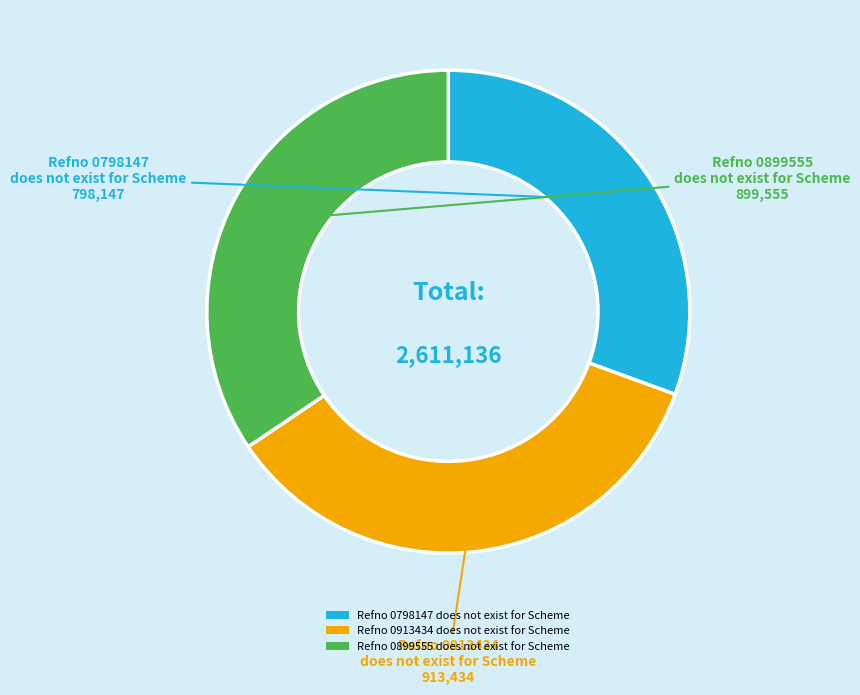

Which category has the biggest portion of the pie?

Refno 0913434 does not exist for Scheme